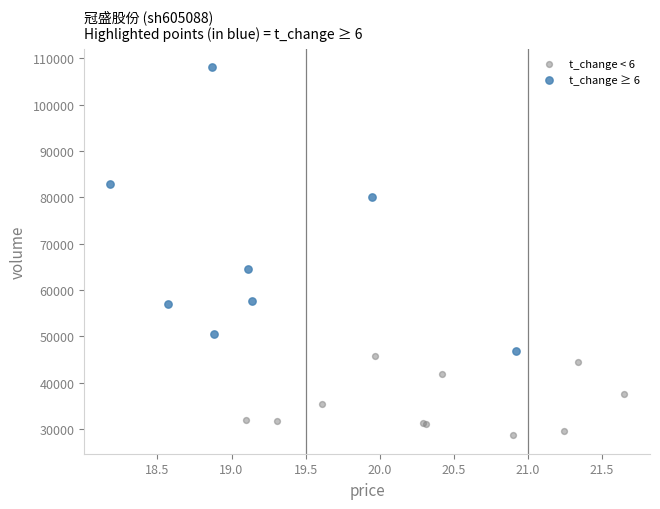

What are all the series names shown in the legend?

t_change < 6, t_change ≥ 6